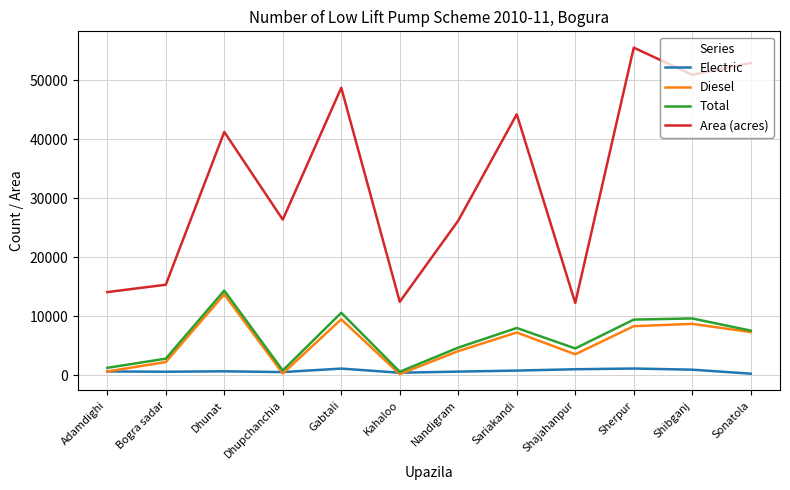

The value of Total at Sonatola is 2388. True or false?

False